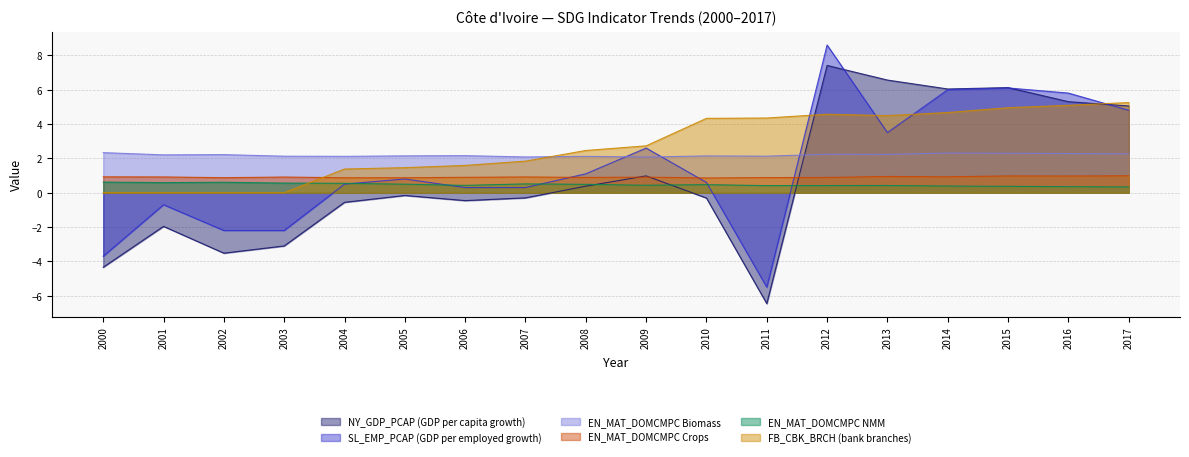

What is the sum of the EN_MAT_DOMCMPC NMM values at 2002 and 2012?

1.0